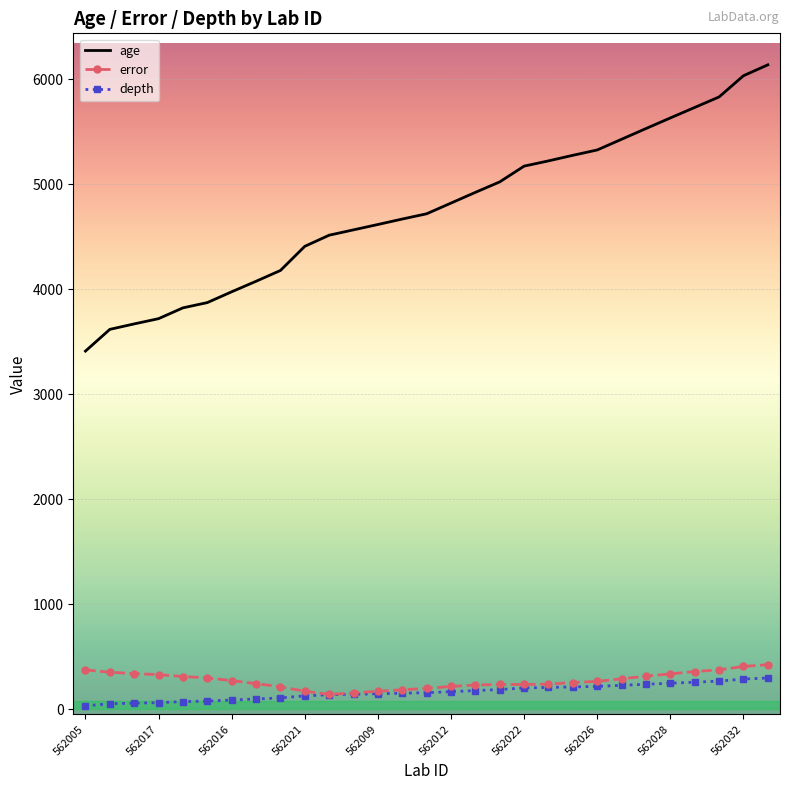

True or false: depth and age cross at least once.

False